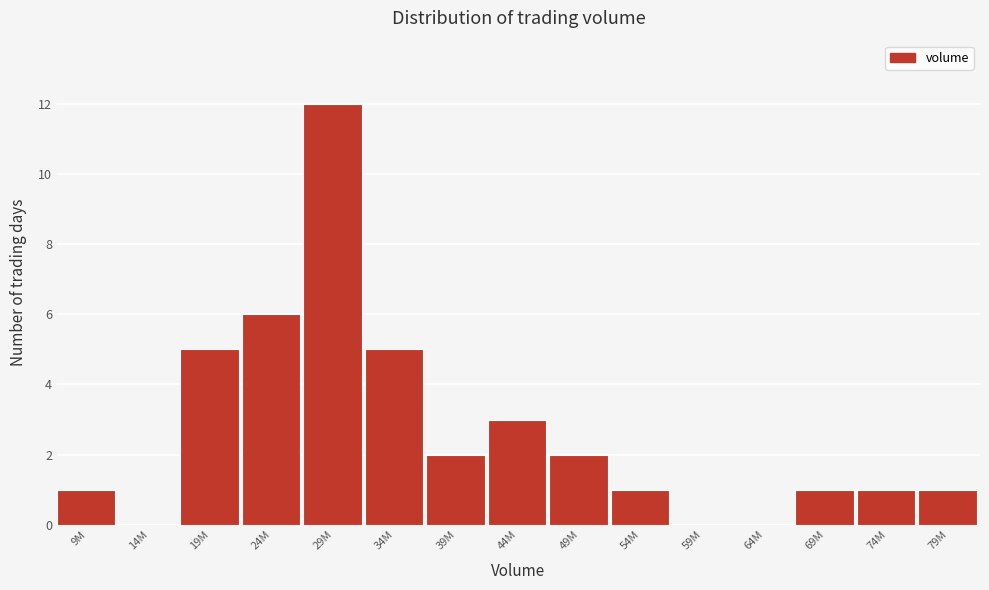

Reading left to right, extract all data points from this chart.

9M=1	14M=0	19M=5	24M=6	29M=12	34M=5	39M=2	44M=3	49M=2	54M=1	59M=0	64M=0	69M=1	74M=1	79M=1